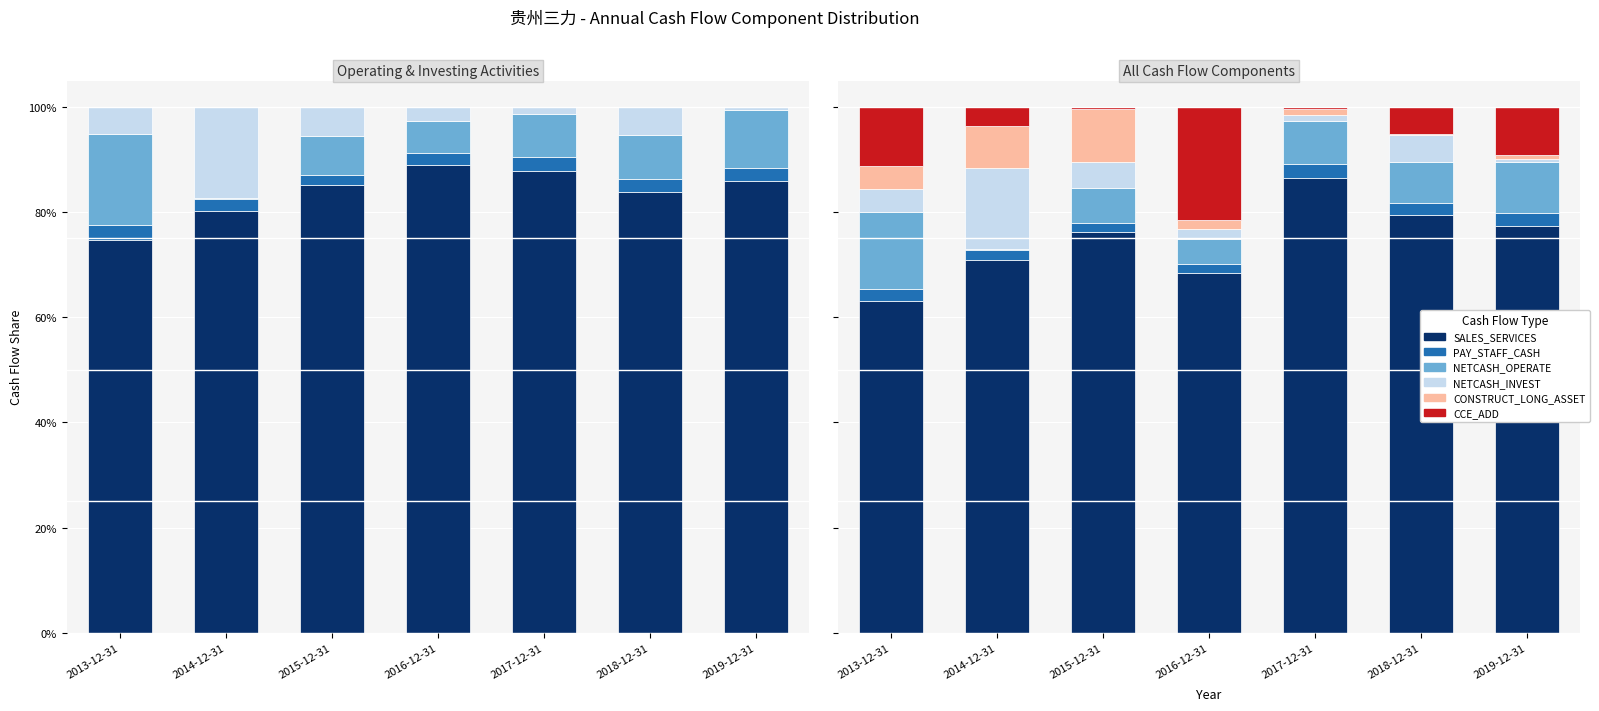

True or false: NETCASH_OPERATE has a value of 0.0 at 2014-12-31.

False